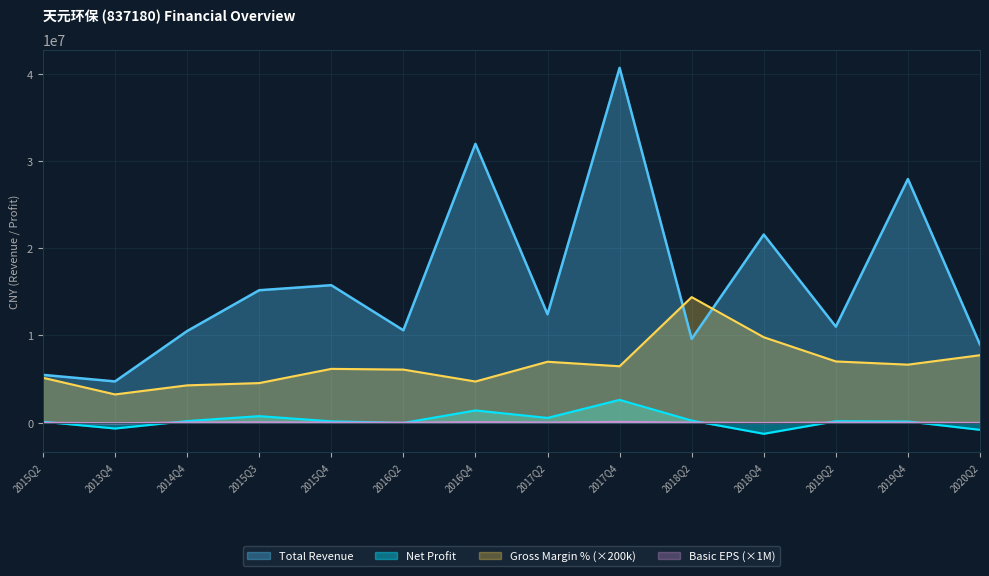

Does the chart display data point markers on the line(s)?

No